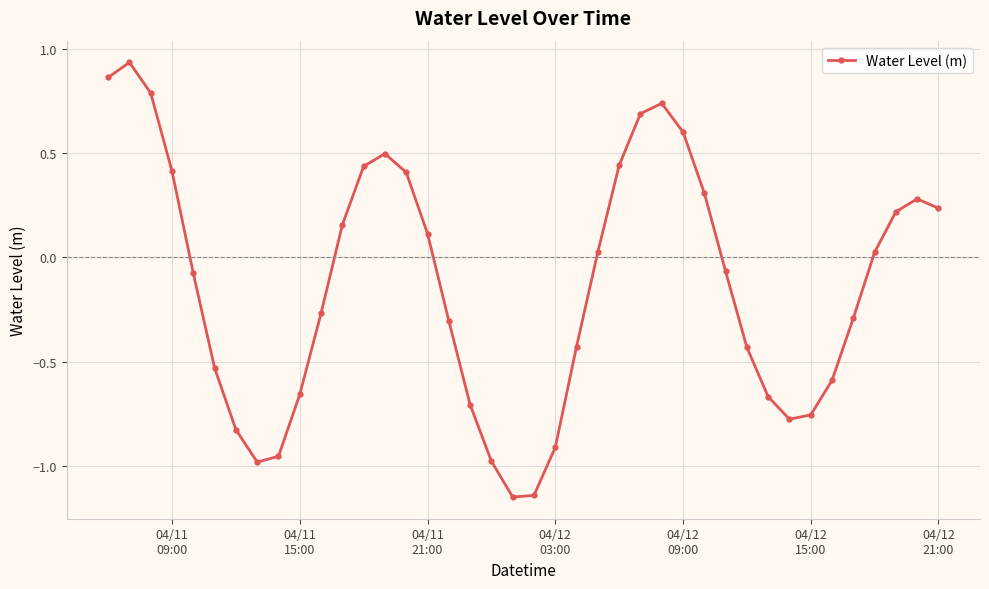

What is the sum of all values?

-5.3